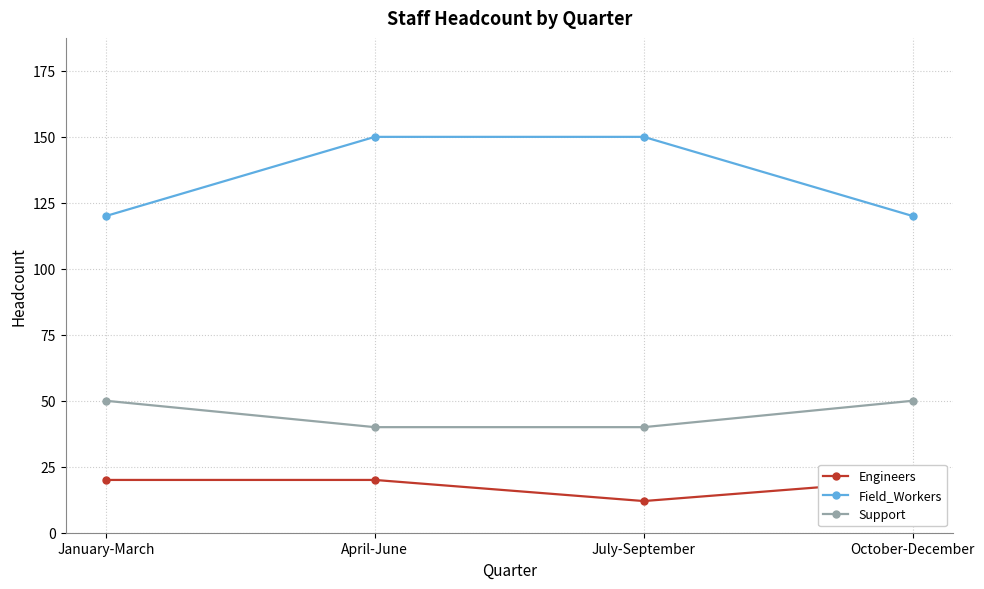

Is the value of Support at April-June greater than the value of Field_Workers at April-June?

No